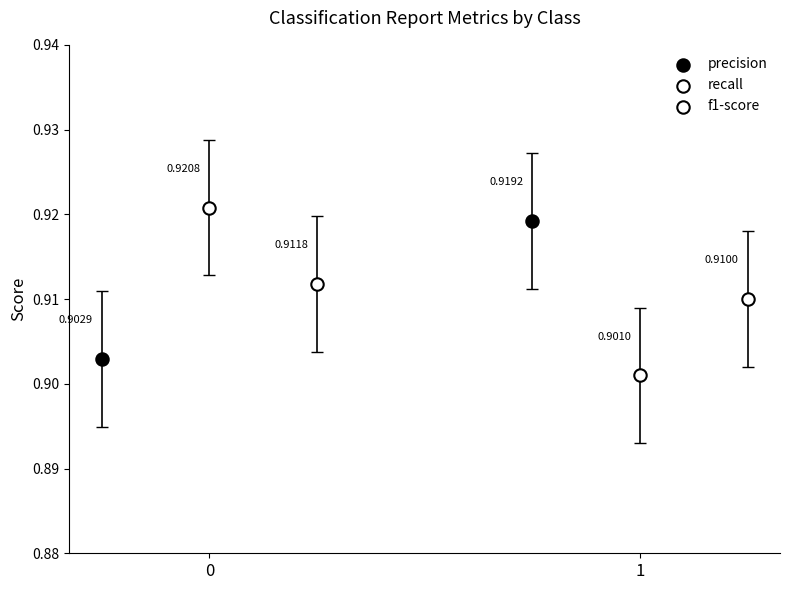

Which series reaches the maximum Y coordinate?

recall